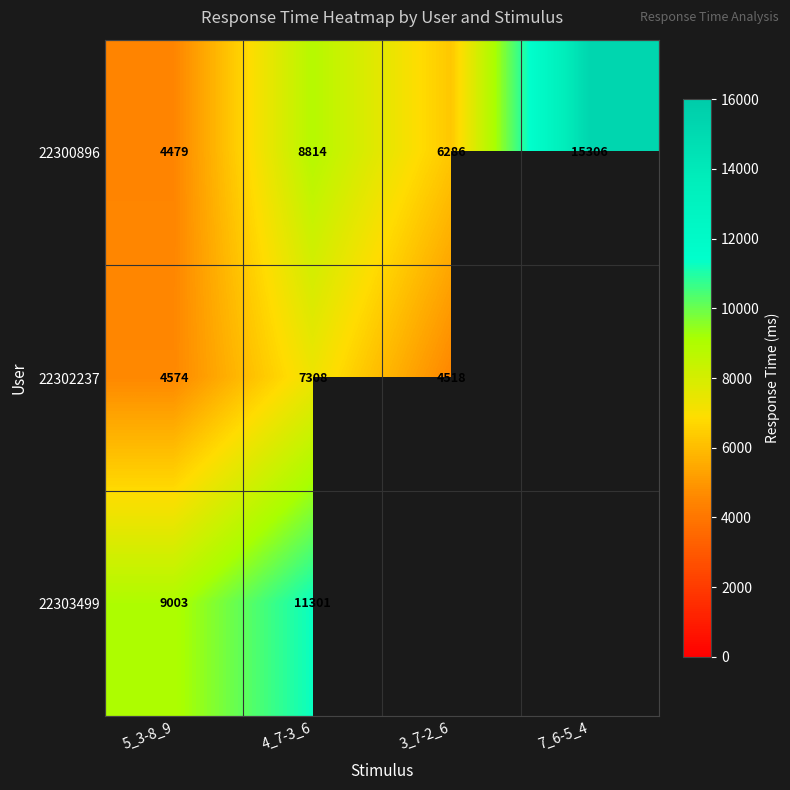

True or false: 22300896 has a value of 9369 at 7_6-5_4.

False